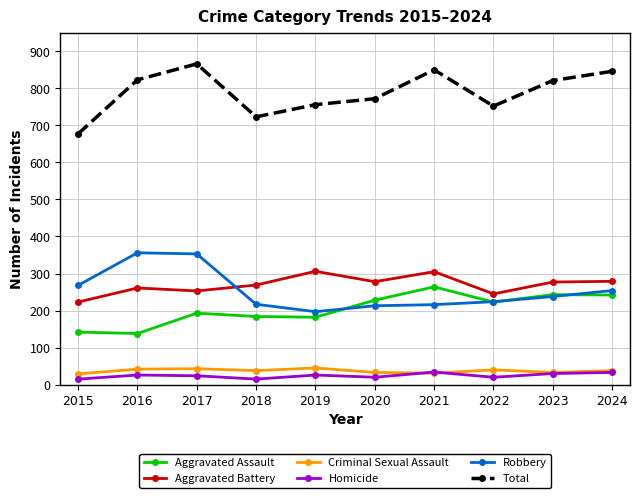

At how many categories does at least one series exceed 611?

10